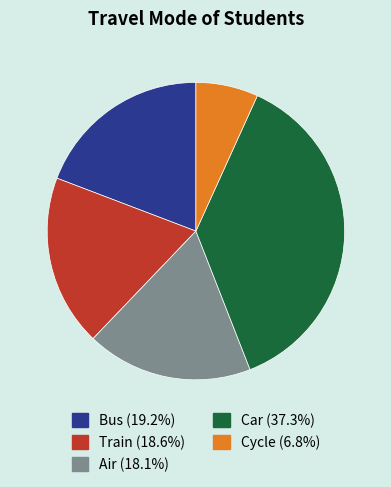

Which slice is the smallest?

Cycle